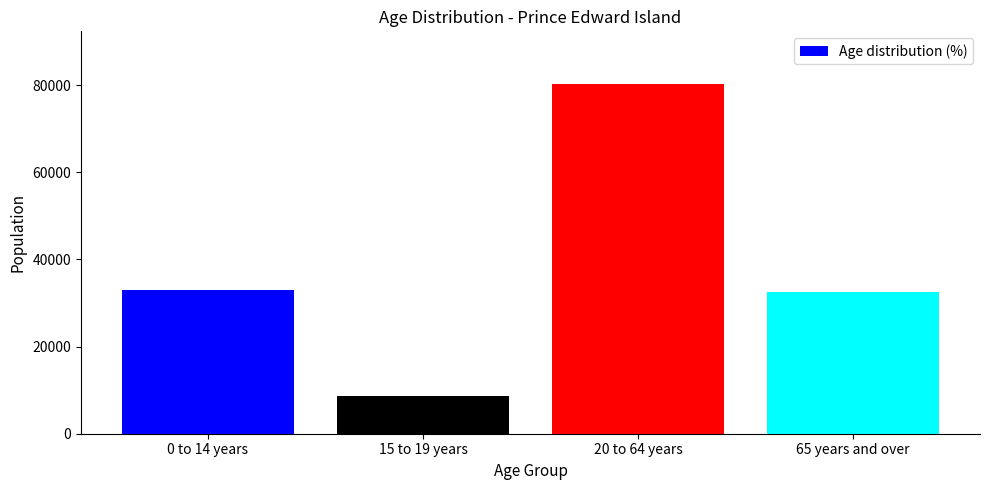

What is the label of the 1st bar from the right?

65 years and over